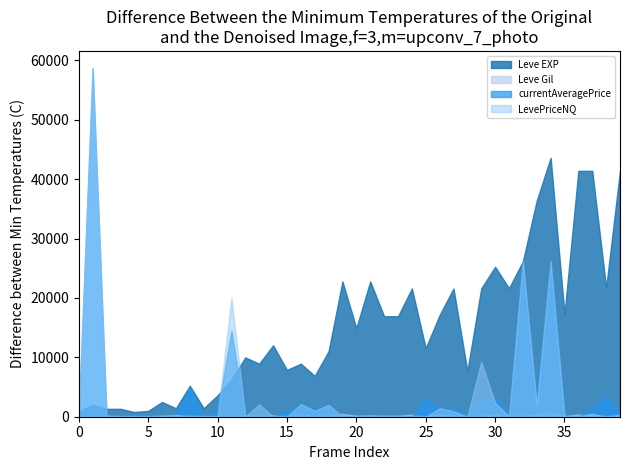

Reading left to right, list all the values displayed in this chart.

Leve EXP: 800	2040	1330	1330	800	980	2490	1420	5220	1420	3600	6280	9990	8930	12030	7880	8930	6880	11040	22790	14920	22790	16920	16920	21600	11560	17120	21600	7710	21600	25250	21650	26160	36390	43600	17310	41410	41410	21740	41410
Leve Gil: 113	114	114	115	112	112	139	169	293	140	170	169	191	169	230	168	284	175	230	468	172	234	170	174	344	101	485	281	101	230	326	229	203	379	715	126	372	296	175	440
currentAveragePrice: 327	58673	206	105	0	0	51	312	5000	108	853	14500	0	698	0	967	2003	1249	2000	0	0	0	0	0	0	3000	1368	1374	0	3084	3074	182	26250	2000	26250	0	27	1250	3471	275
LevePriceNQ: 419	58673	224	56	0	0	153	312	0	108	82	20000	0	2094	0	0	2146	999	2000	0	0	0	0	0	0	0	1437	914	0	9252	2299	112	26250	2000	26250	0	27	501	0	283